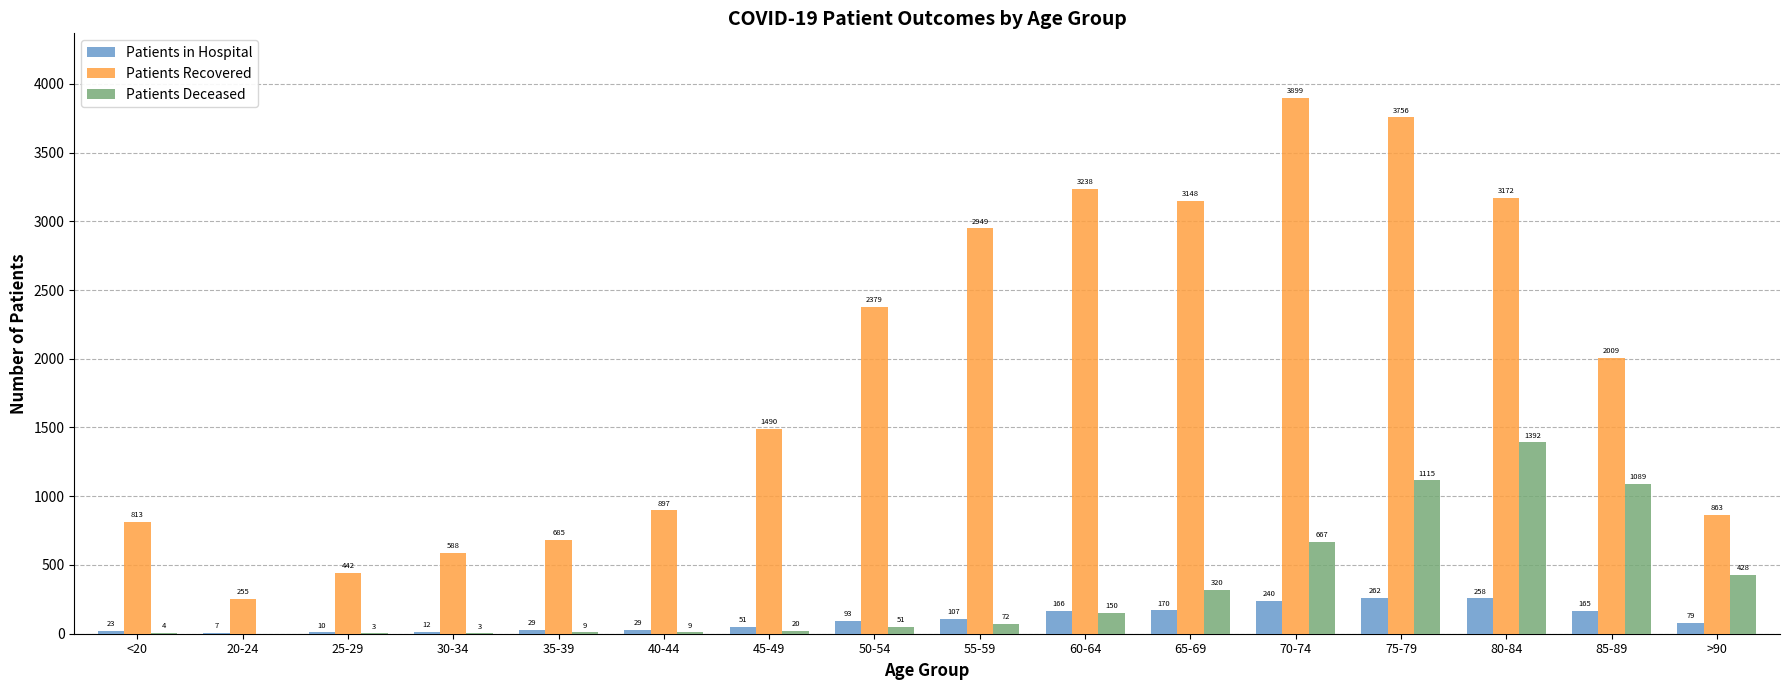

How many groups of bars are there?

16